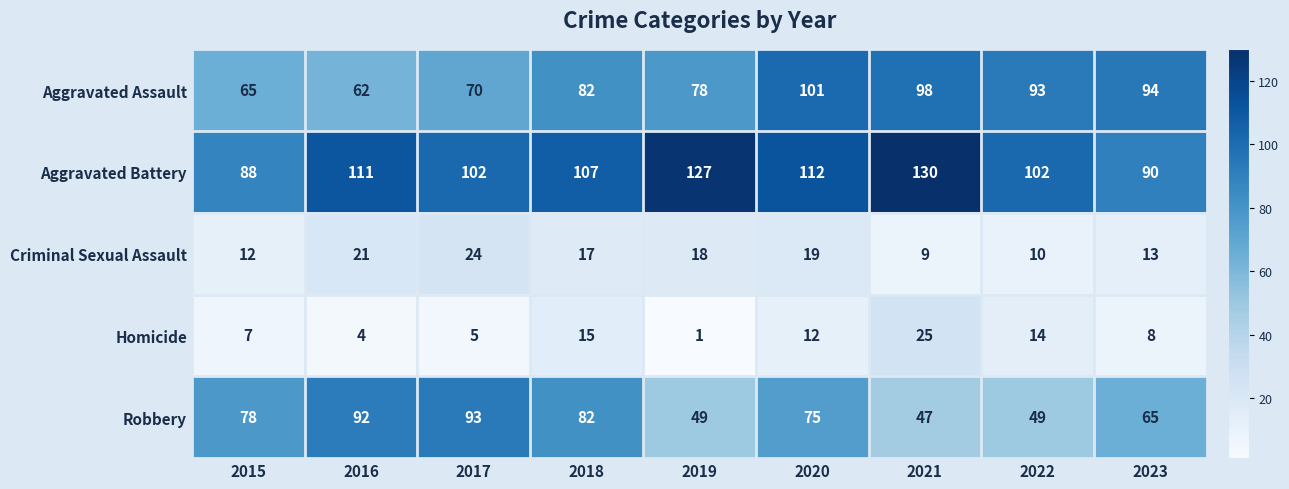

What is the average value of the Criminal Sexual Assault series?

16